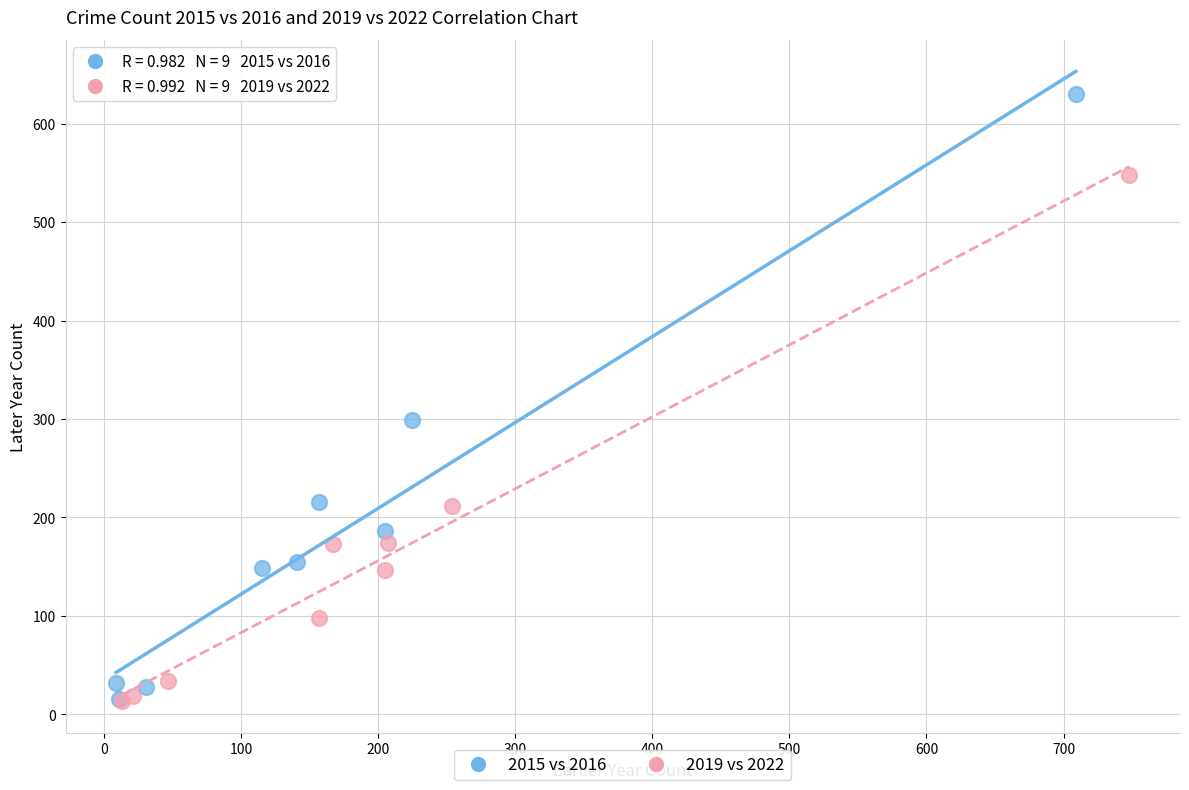

Which series has the widest spread of Y values?

2015 vs 2016